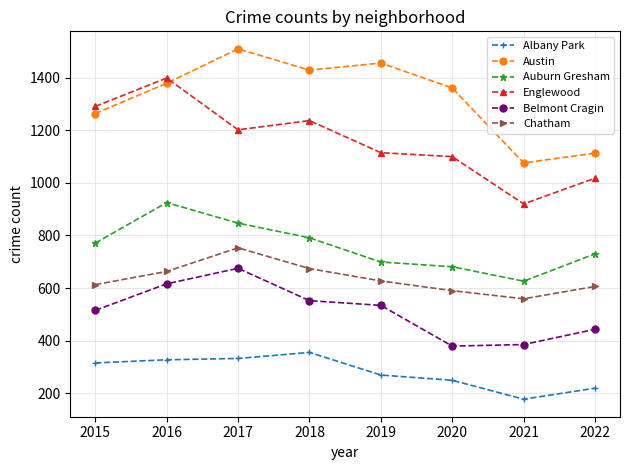

List the labels in order of Englewood value, smallest first.

2021, 2022, 2020, 2019, 2017, 2018, 2015, 2016